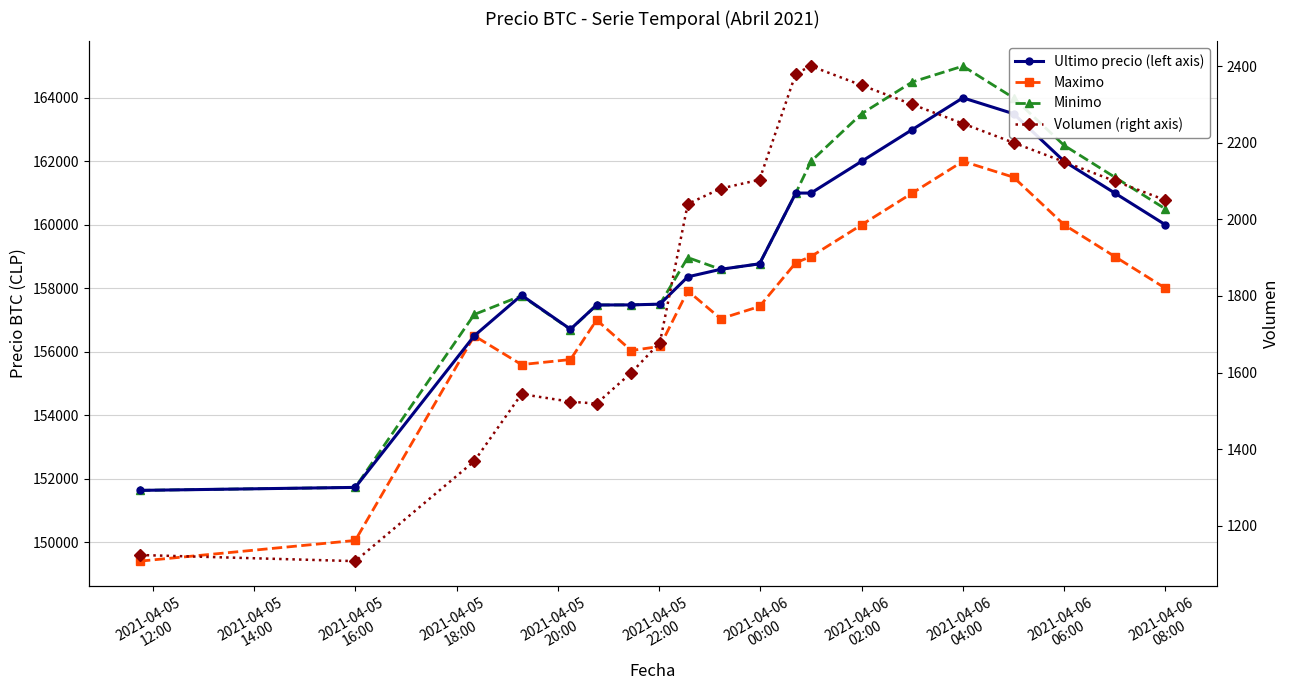

What is the smallest value displayed?

1107.6